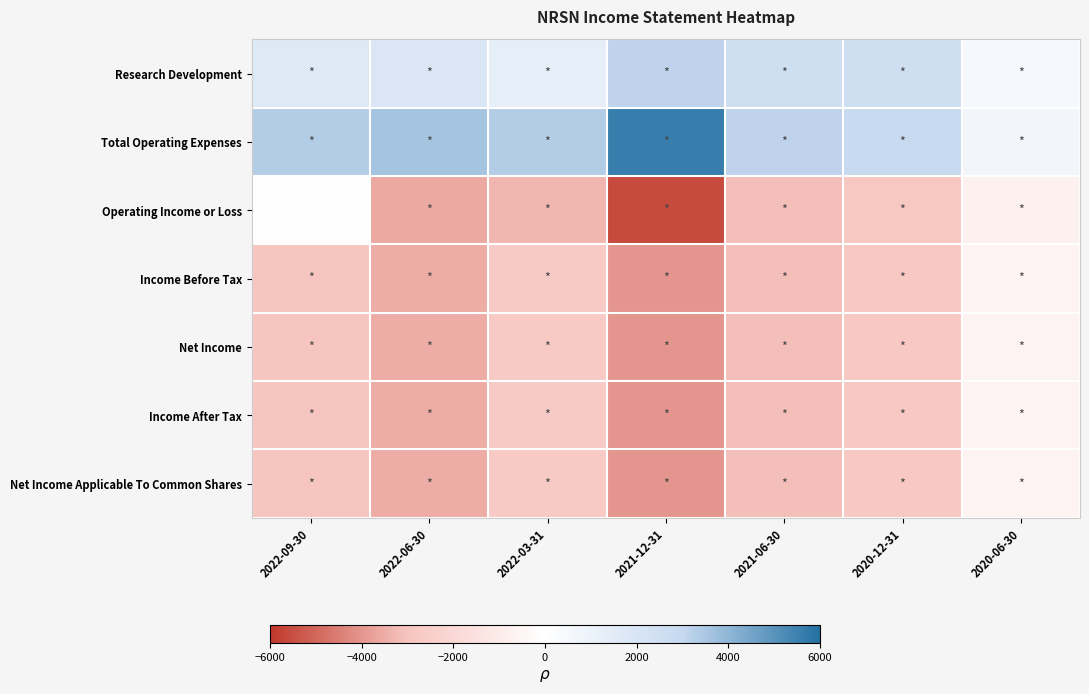

Reading left to right, extract all data points from this chart.

Research Development: 2022-09-30=1700	2022-06-30=1900	2022-03-31=1300	2021-12-31=3100	2021-06-30=2500	2020-12-31=2500	2020-06-30=500
Total Operating Expenses: 2022-09-30=3300	2022-06-30=3600	2022-03-31=3300	2021-12-31=5600	2021-06-30=3100	2020-12-31=2900	2020-06-30=700
Operating Income or Loss: 2022-09-30=0	2022-06-30=-3600	2022-03-31=-3300	2021-12-31=-5600	2021-06-30=-3100	2020-12-31=-2900	2020-06-30=-700
Income Before Tax: 2022-09-30=-3000	2022-06-30=-3500	2022-03-31=-2700	2021-12-31=-4000	2021-06-30=-3100	2020-12-31=-2800	2020-06-30=-600
Net Income: 2022-09-30=-3000	2022-06-30=-3500	2022-03-31=-2700	2021-12-31=-4000	2021-06-30=-3100	2020-12-31=-2800	2020-06-30=-600
Income After Tax: 2022-09-30=-3000	2022-06-30=-3500	2022-03-31=-2700	2021-12-31=-4000	2021-06-30=-3100	2020-12-31=-2800	2020-06-30=-600
Net Income Applicable To Common Shares: 2022-09-30=-3000	2022-06-30=-3500	2022-03-31=-2700	2021-12-31=-4000	2021-06-30=-3100	2020-12-31=-2800	2020-06-30=-600